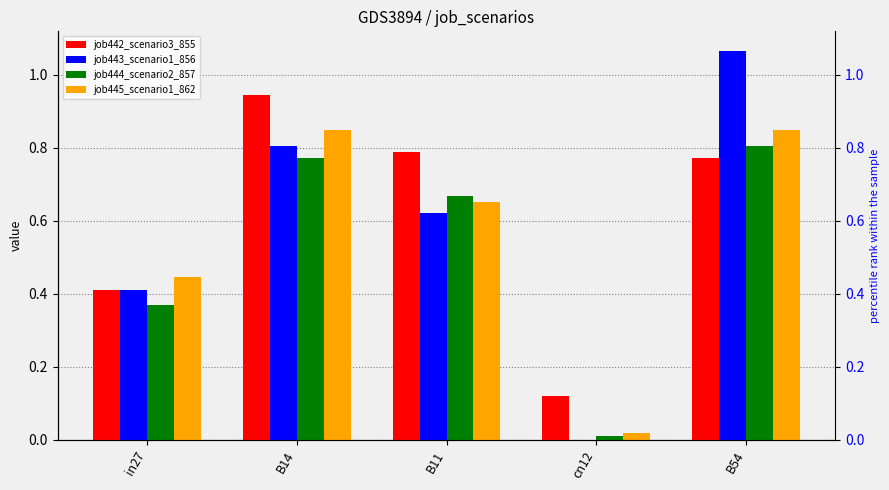

What is the average value of the job445_scenario1_862 series?

0.6